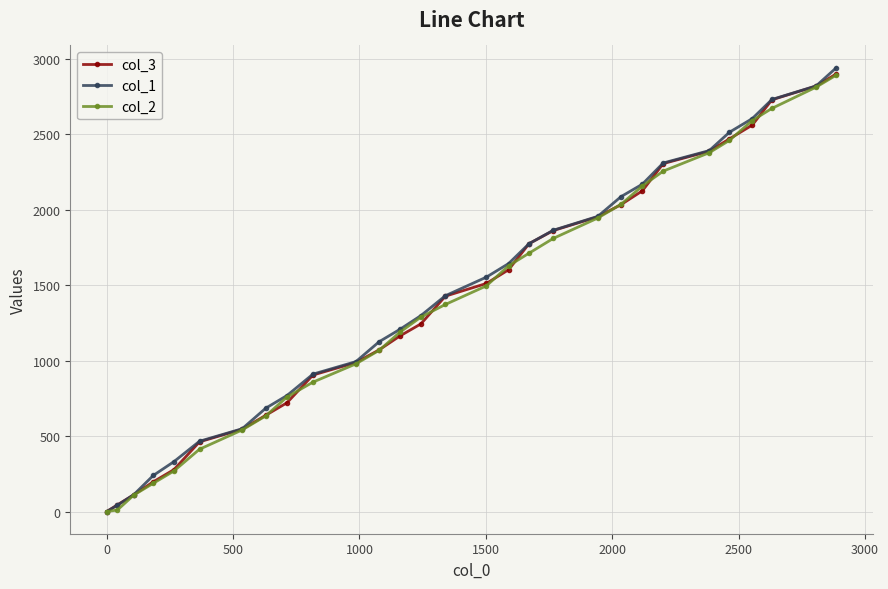

True or false: col_1 has more than 0 interior local peaks.

False